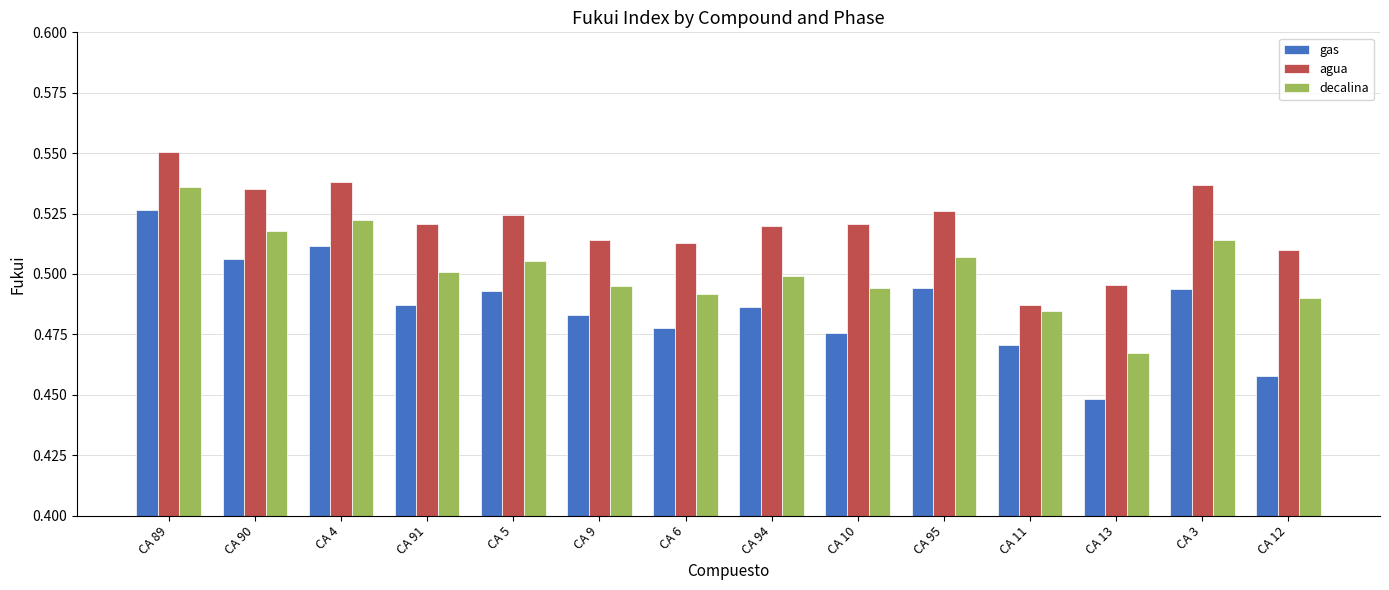

Which series changed the most between CA 4 and CA 12?

gas